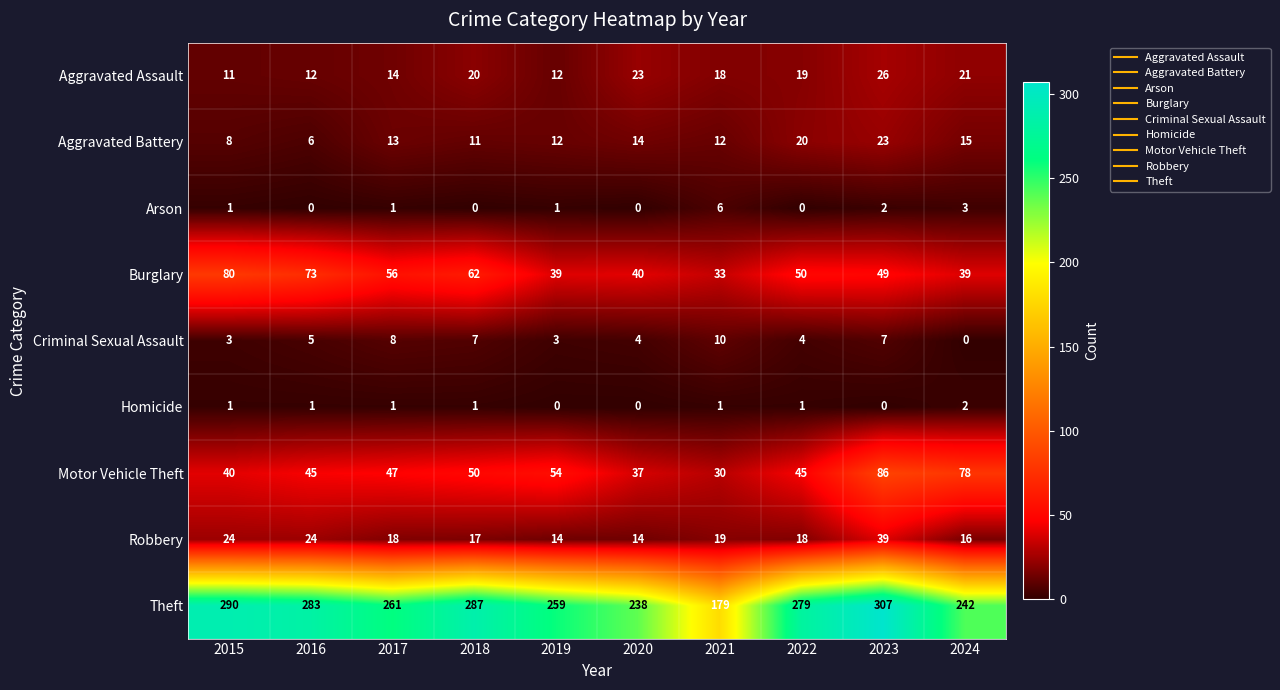

At which category does the chart reach its peak across all series?

2023